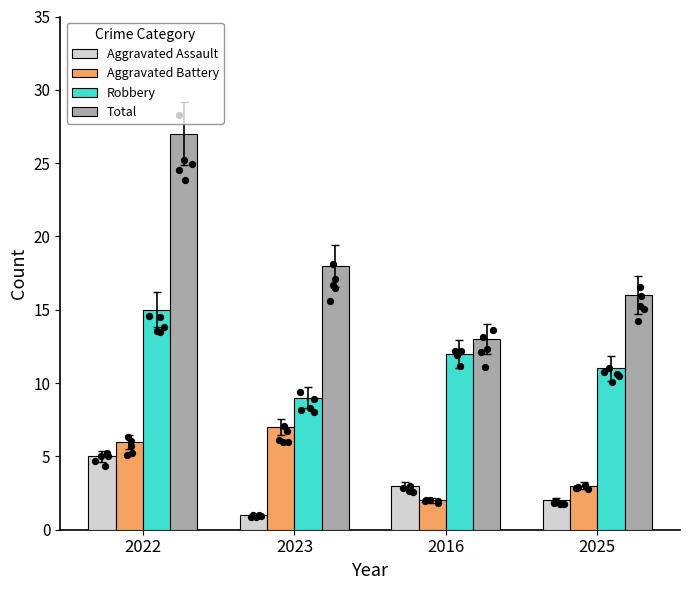

What is the total value across all series at 2023?

35